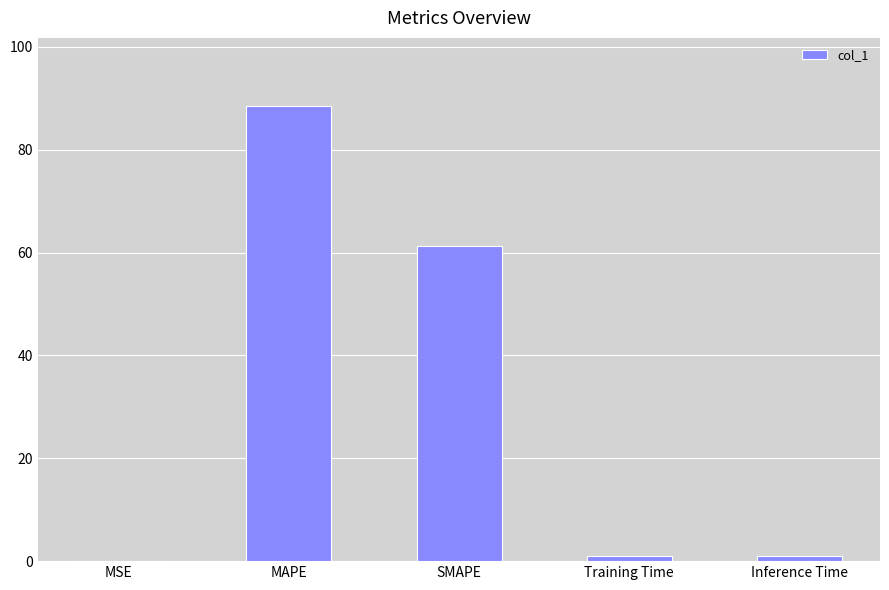

The chart shows a value of 0.0 at MSE. True or false?

True